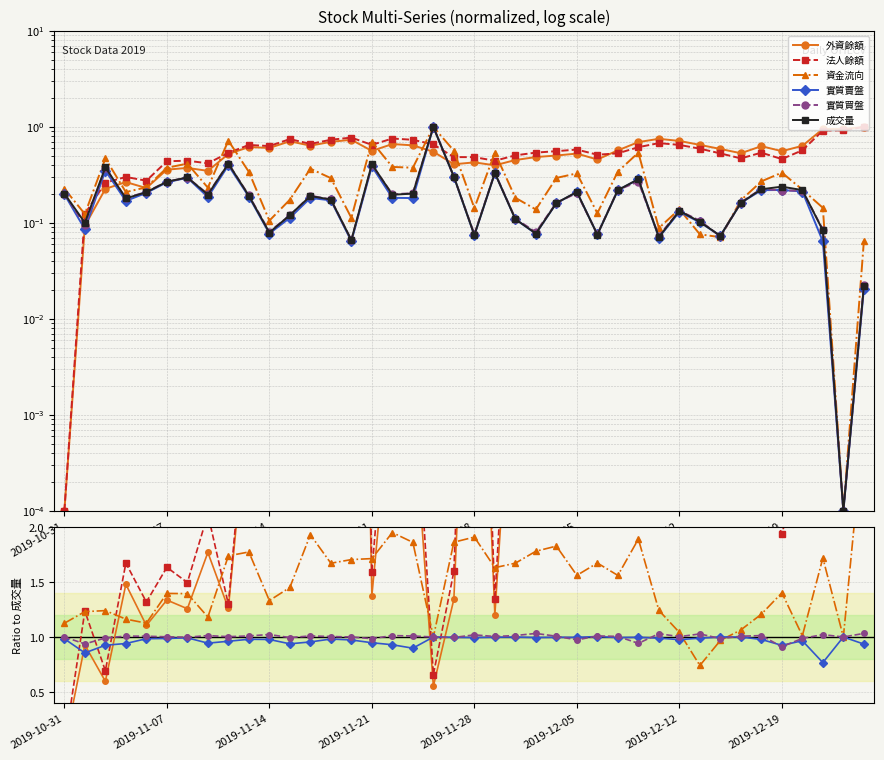

How many lines are shown in the chart?

6